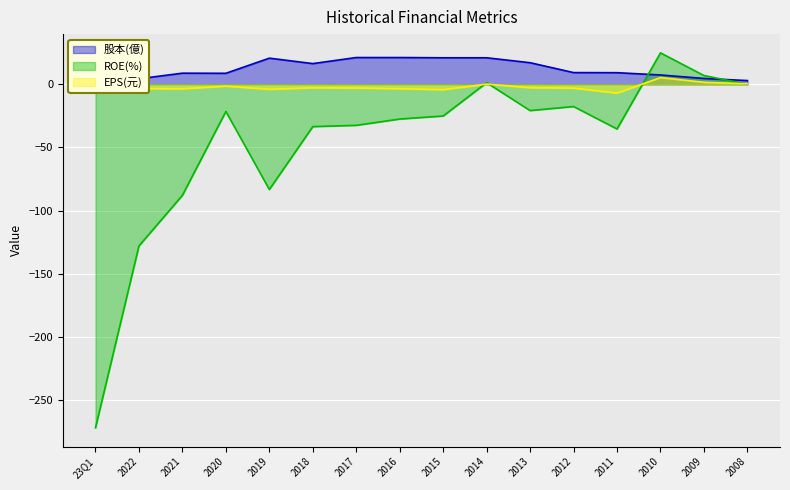

Rank the series by their average value, from highest to lowest.

股本(億), EPS(元), ROE(%)